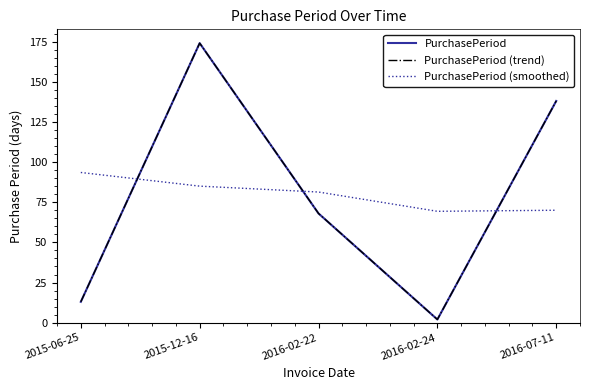

Between 2015-12-16 and 2016-07-11, which series saw the biggest shift?

PurchasePeriod